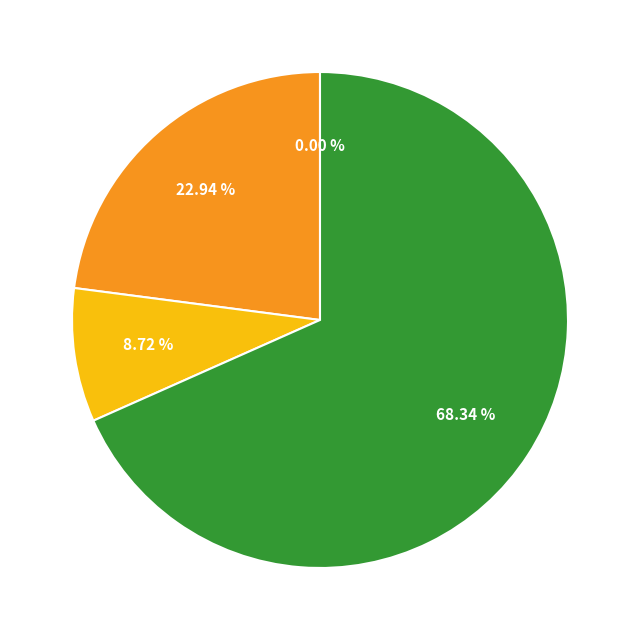

Does any single category account for the majority?

Yes